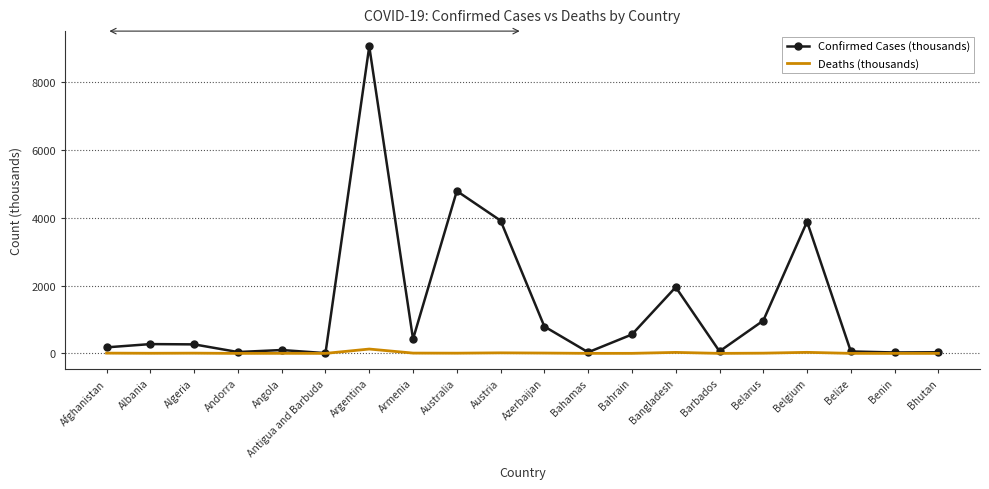

Which category has the highest value in the Confirmed Cases (thousands) series?

Argentina